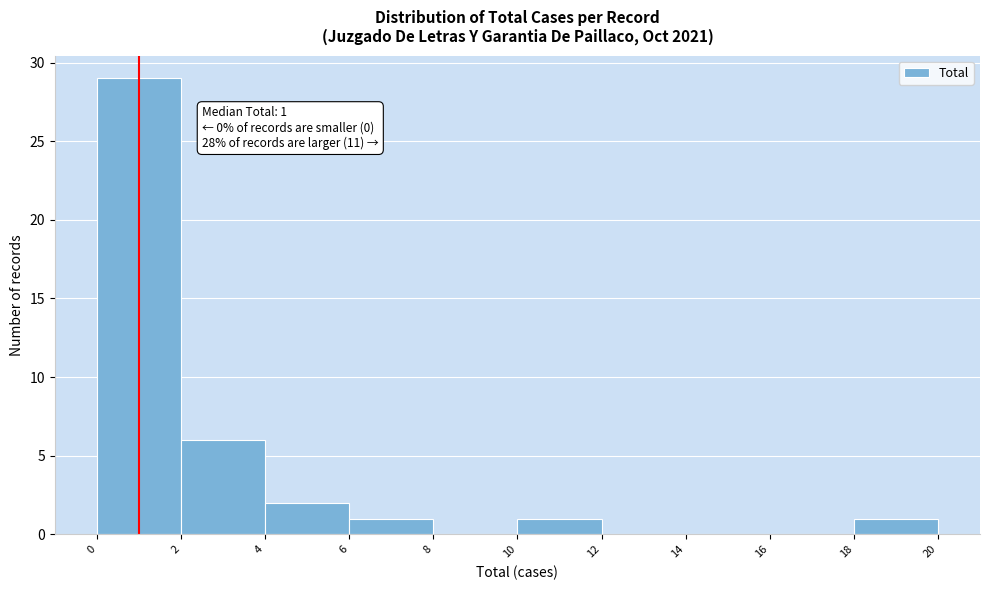

Which range on the x-axis has the tallest bar?

0 to 2